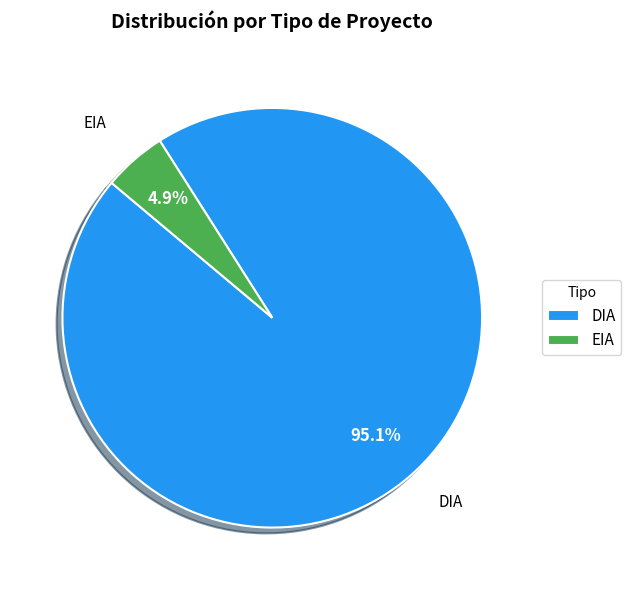

To the nearest percent, what portion does DIA represent?

95%